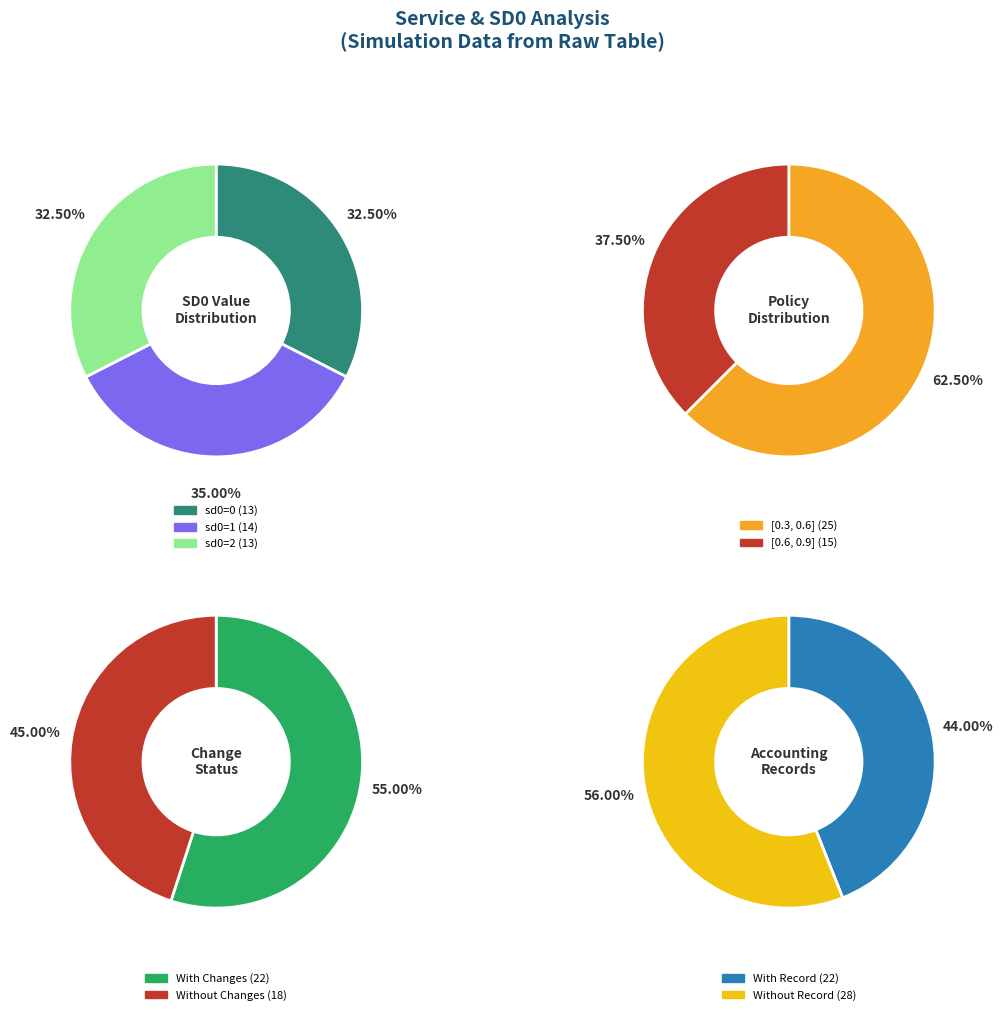

Count the number of slices in the pie.

3